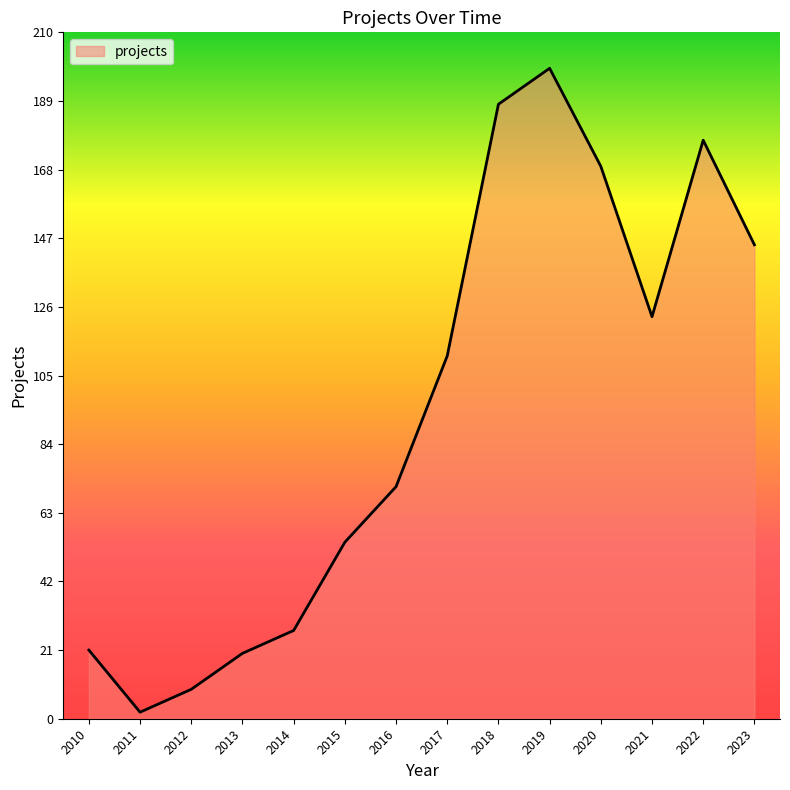

The chart shows a value of 37 at 2015. True or false?

False